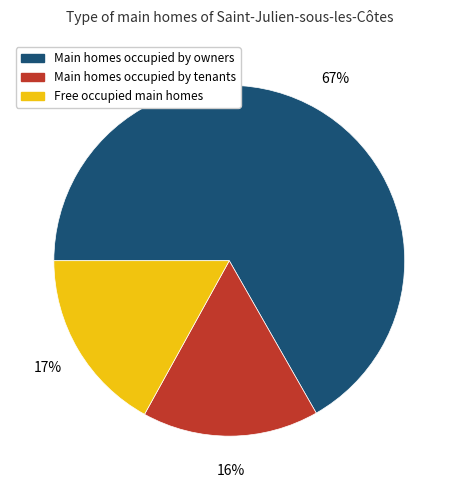

To the nearest percent, what percentage of the pie is Main homes occupied by owners?

67%